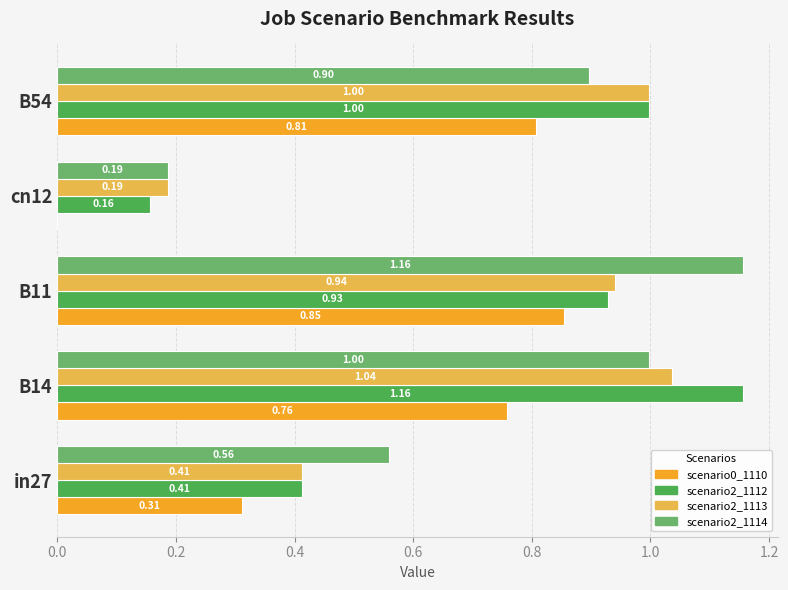

At which category is the sum across all series the highest?

B14